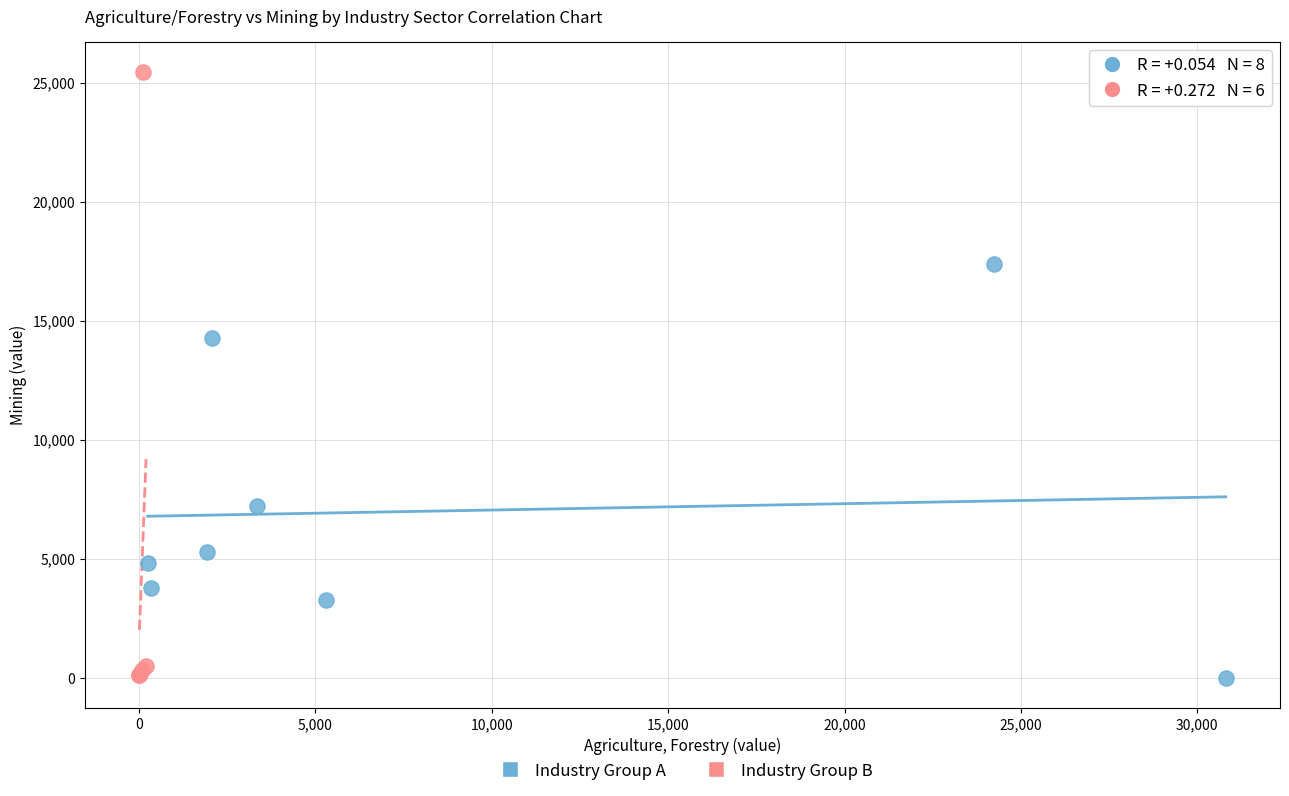

Which series has the largest Y range (max minus min)?

Industry Group B